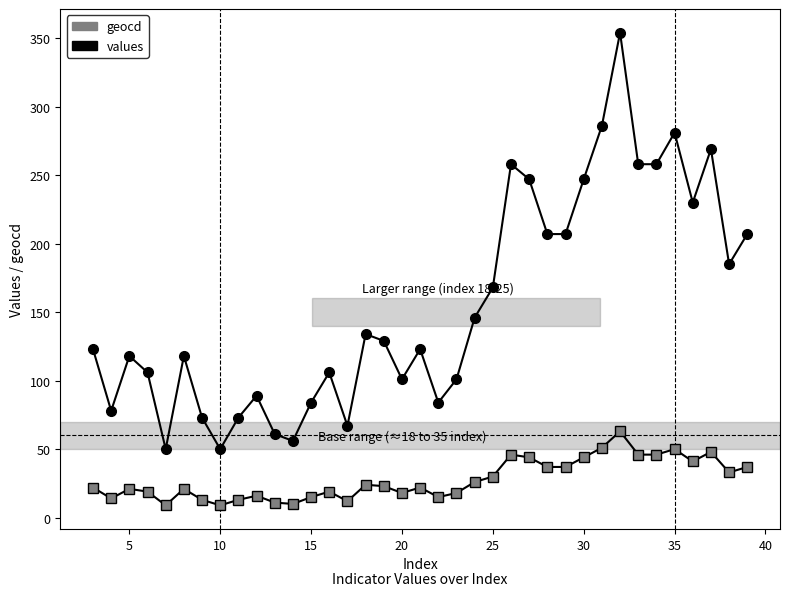

True or false: geocd and values intersect in this chart.

False